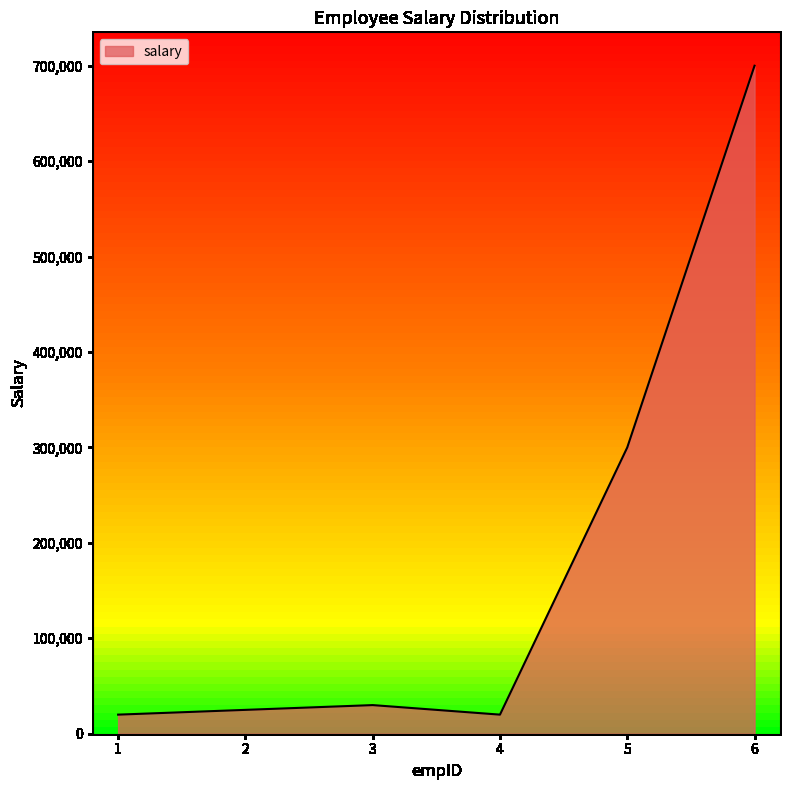

True or false: there are more than 0 points higher than both neighbors.

True